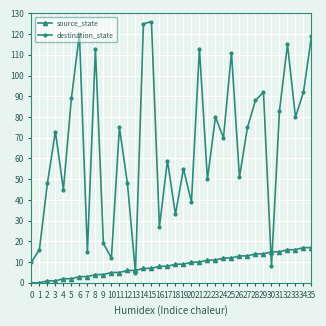

Is it true that destination_state equals 153 at 24?

False